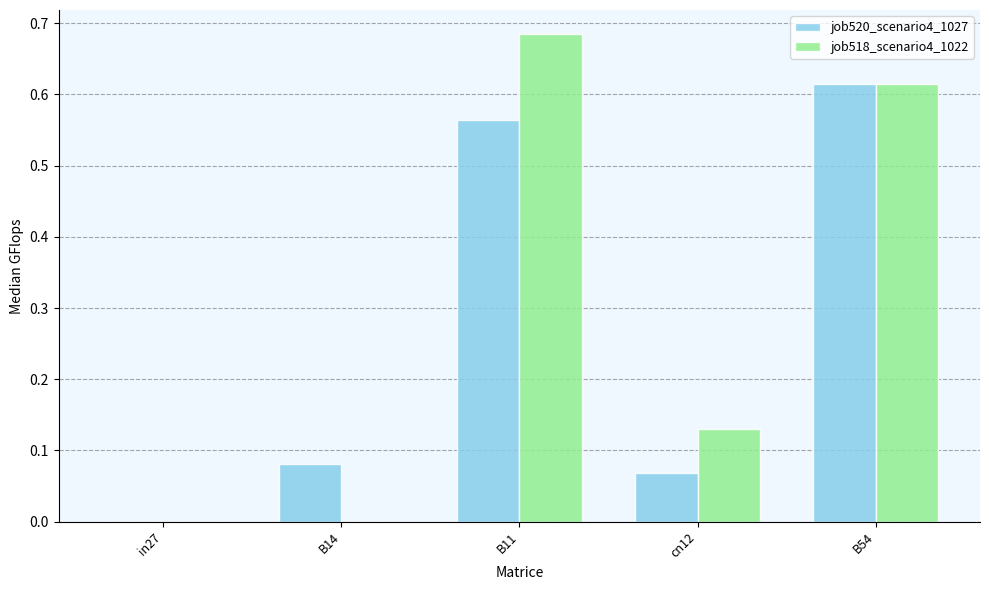

What is the sum of all job518_scenario4_1022 values?

1.4